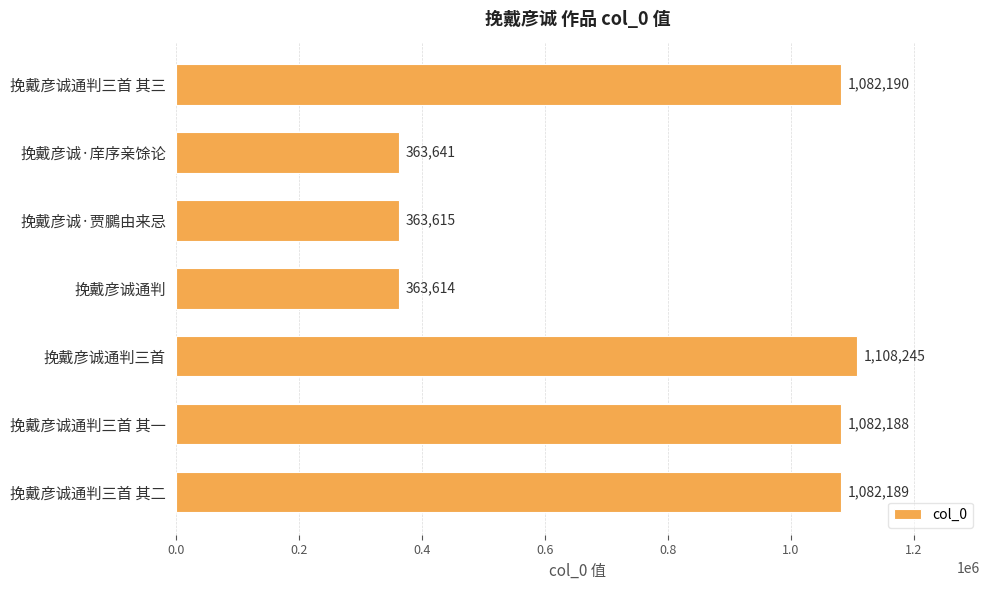

How many series are shown in this chart?

1